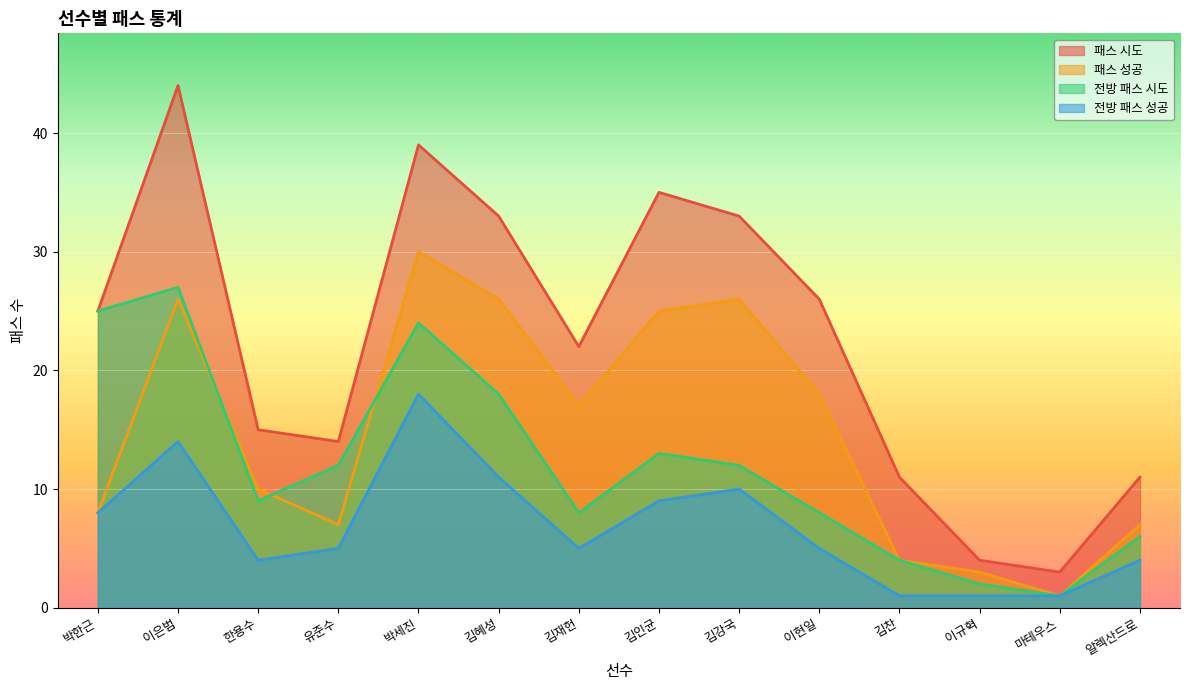

What is the difference between the highest and lowest values at 김혜성?

22